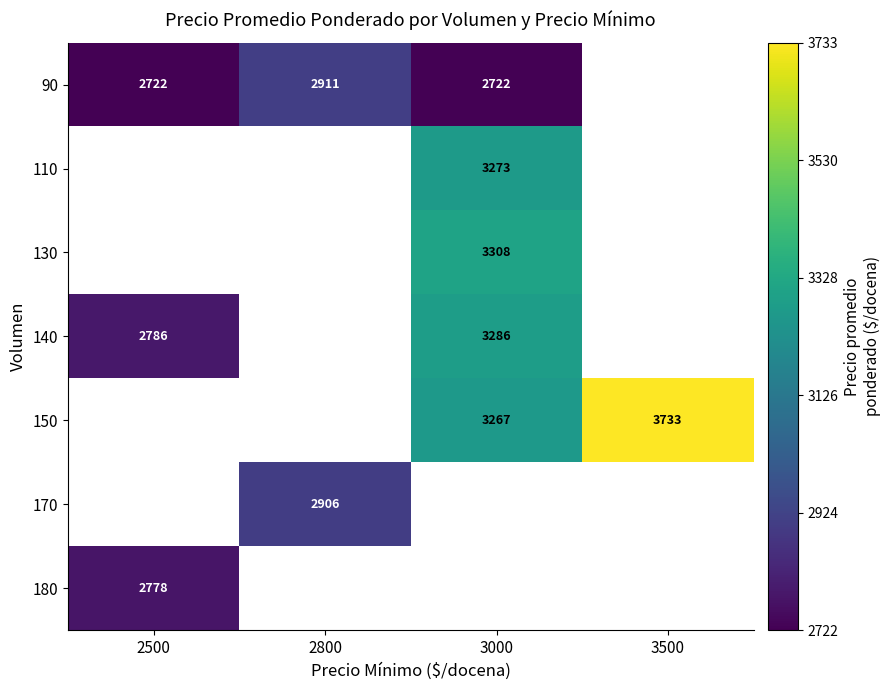

True or false: 140 has a value of 3286 at 3000.

True